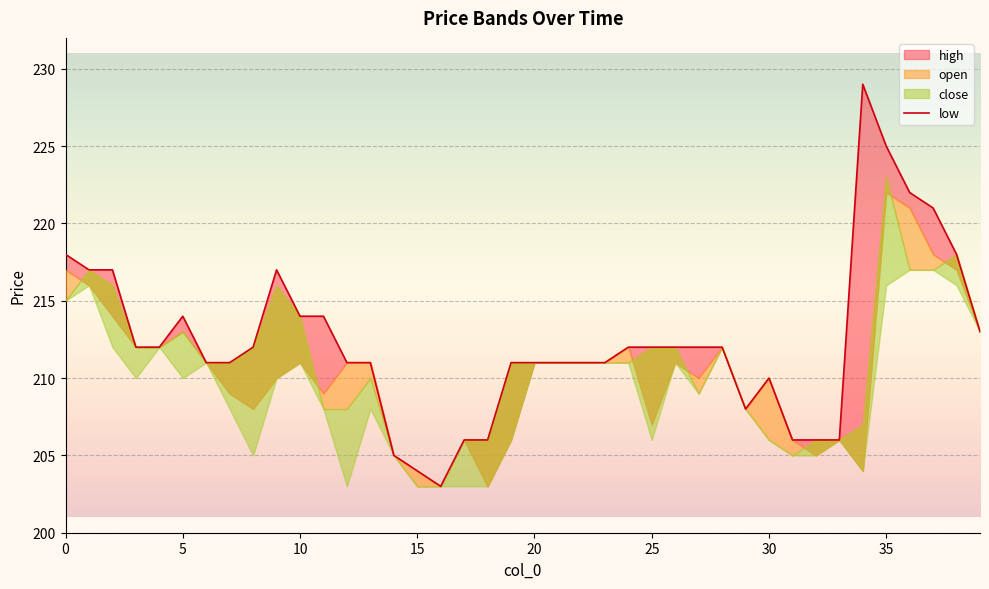

Is it true that the value at 34 is 60?

False